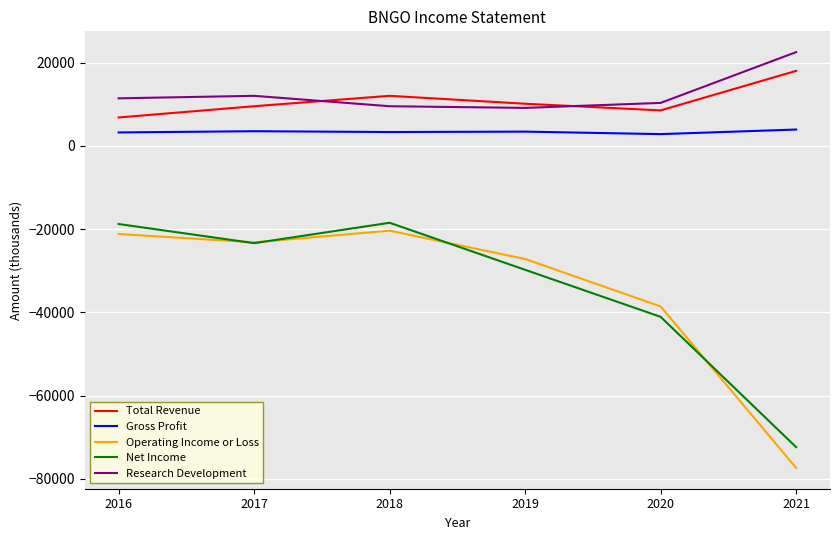

What are all the series names shown in the legend?

Total Revenue, Gross Profit, Operating Income or Loss, Net Income, Research Development